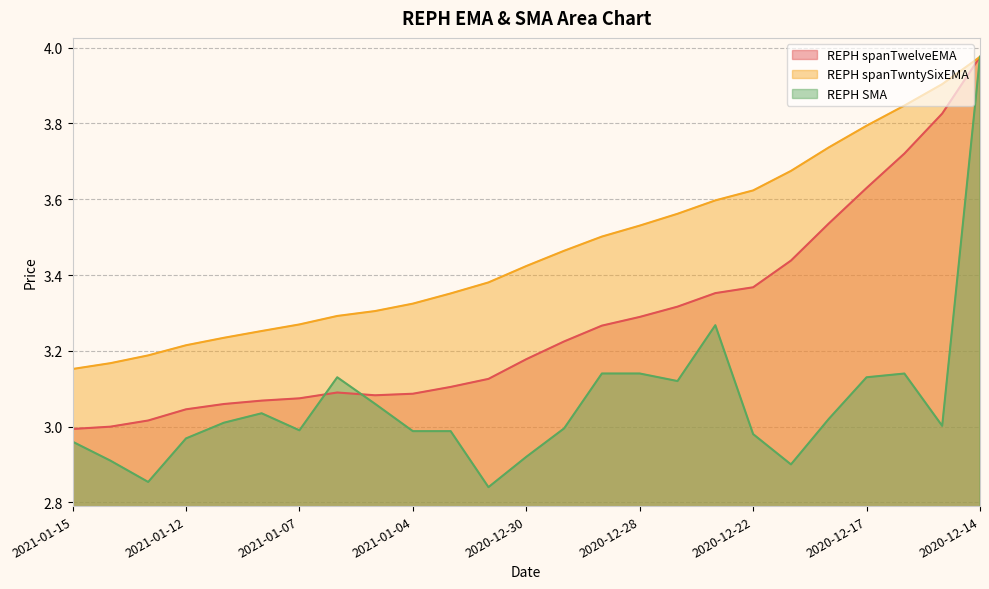

What is the sum of the REPH spanTwntySixEMA values at 2020-12-23 and 2020-12-29?

7.1